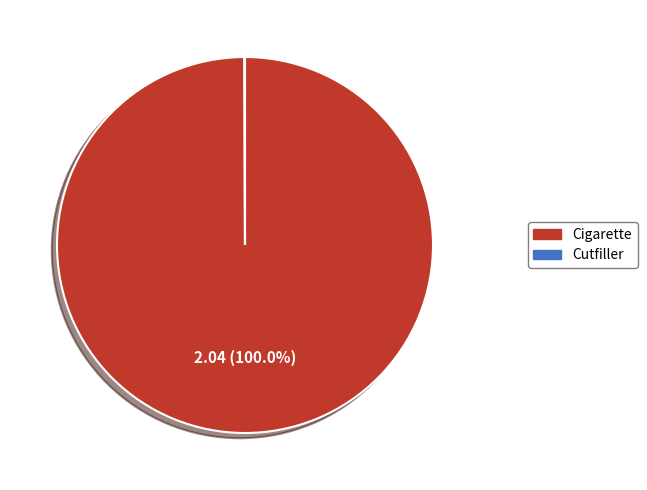

To the nearest percent, what portion does Cigarette represent?

100%